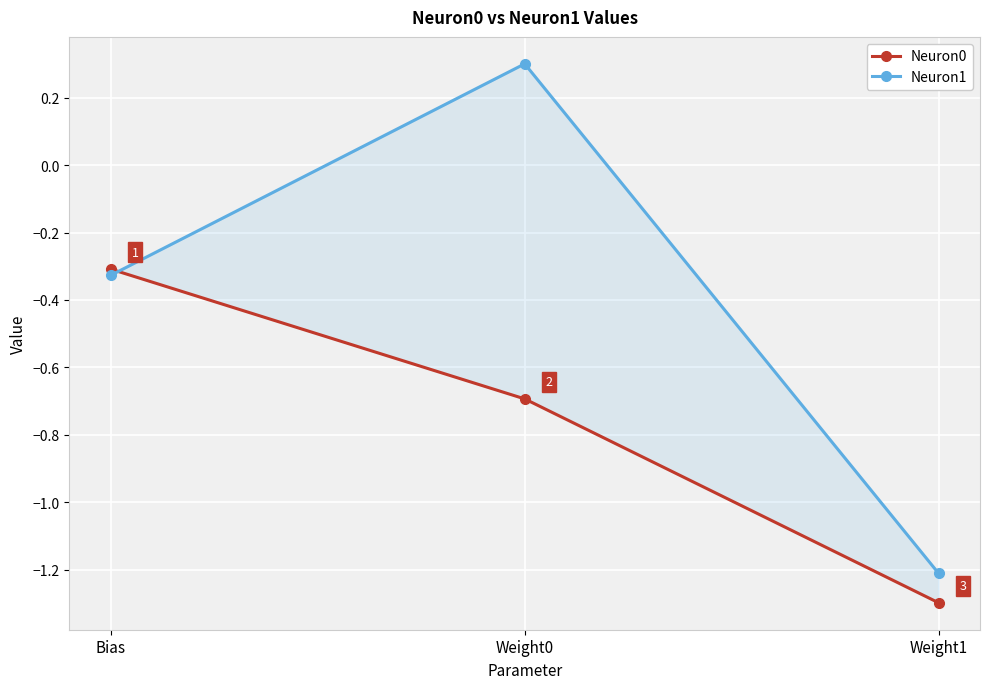

What are all the series names shown in the legend?

Neuron0, Neuron1